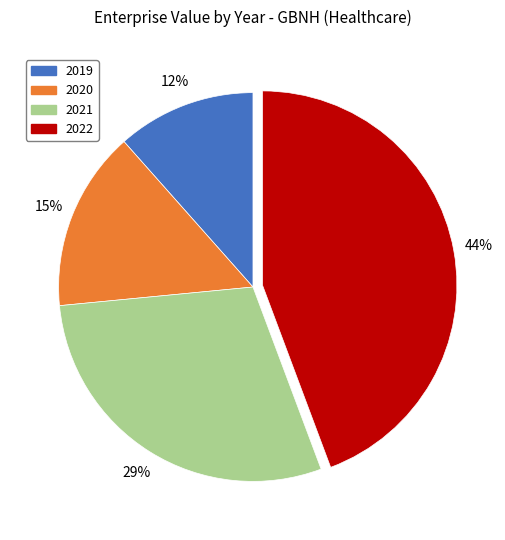

To the nearest percent, what is the difference between the 2021 and 2022 slice percentages?

15%